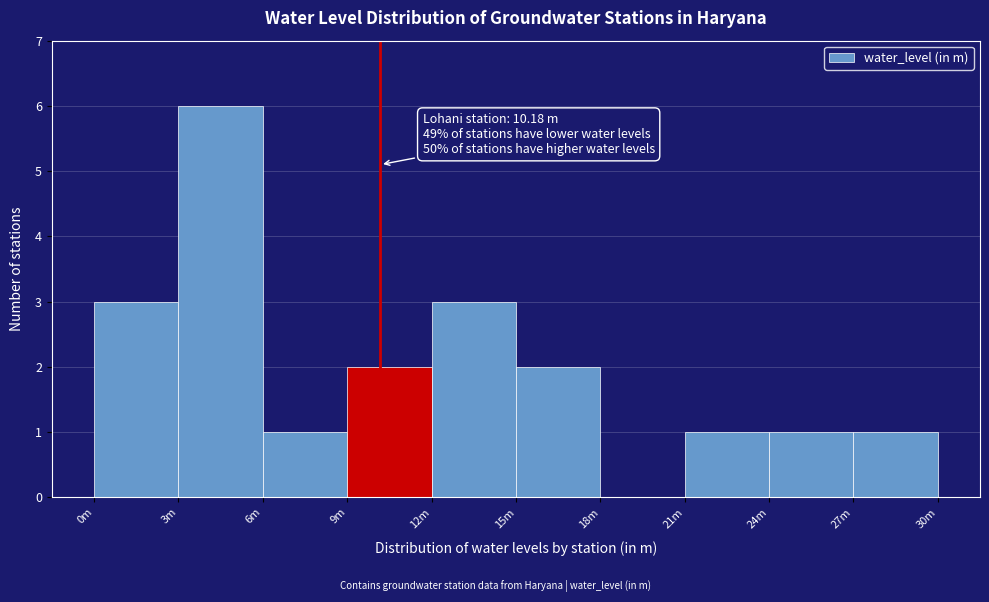

The value at 18m is 0. True or false?

True